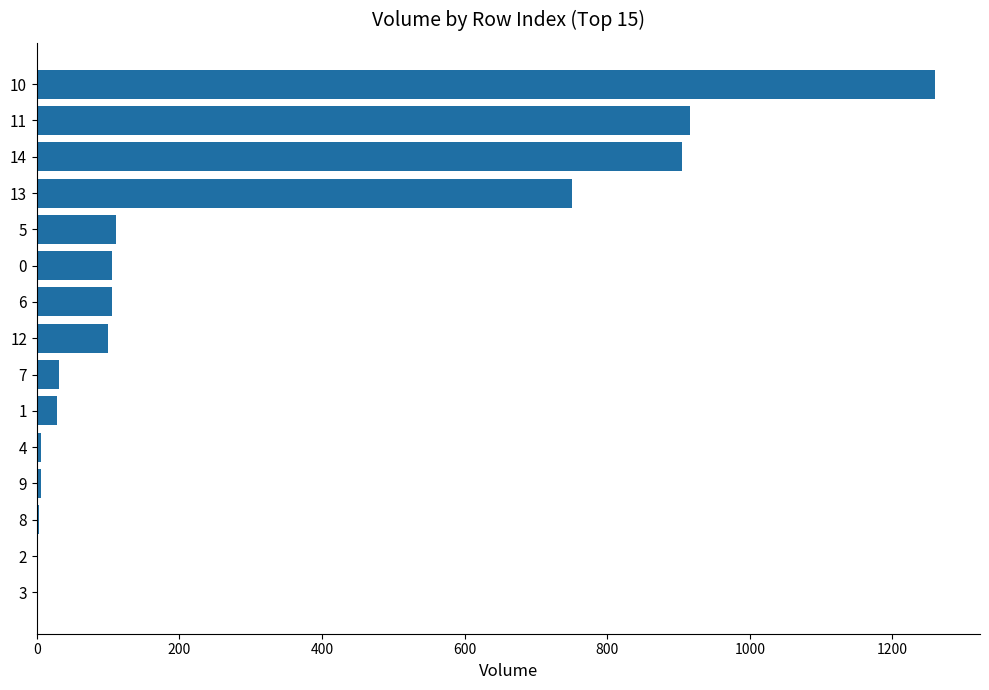

The value at 5 is 111.4. True or false?

True